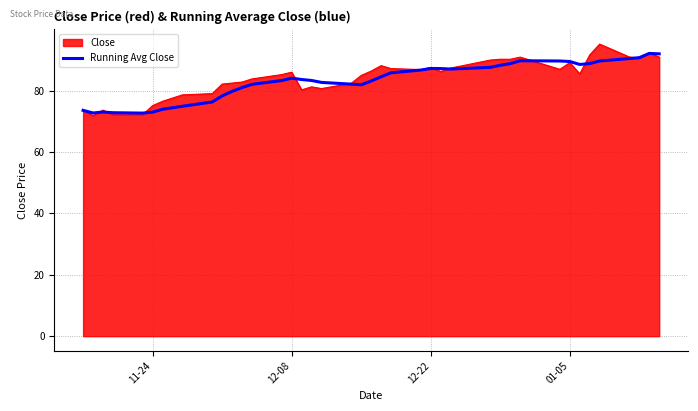

Which series has the largest range (max minus min)?

Close